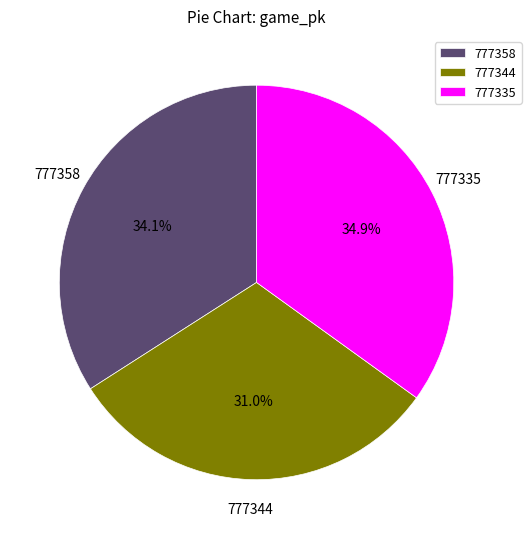

Which has a higher value, 777335 or 777344?

777335